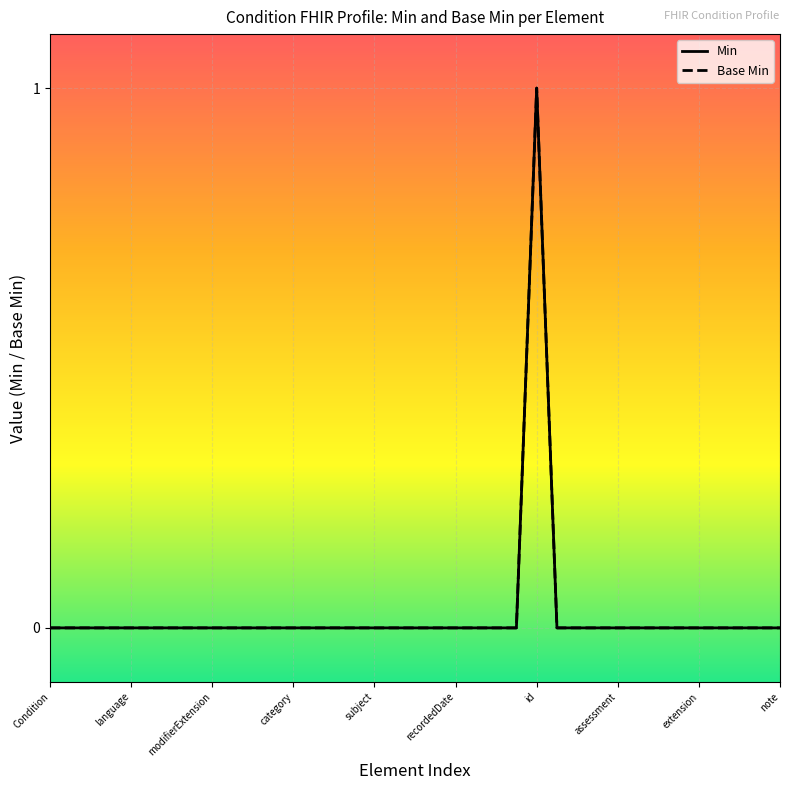

Does the chart have visible grid lines?

Yes